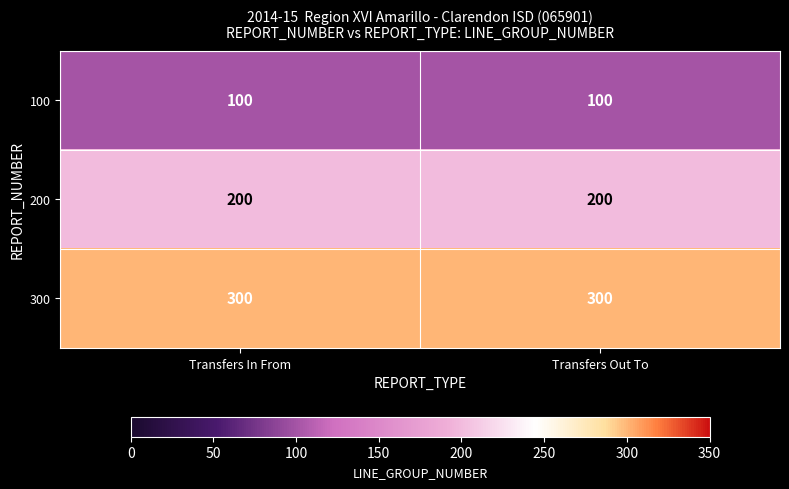

Reading left to right, extract all data points from this chart.

100: 100	100
200: 200	200
300: 300	300